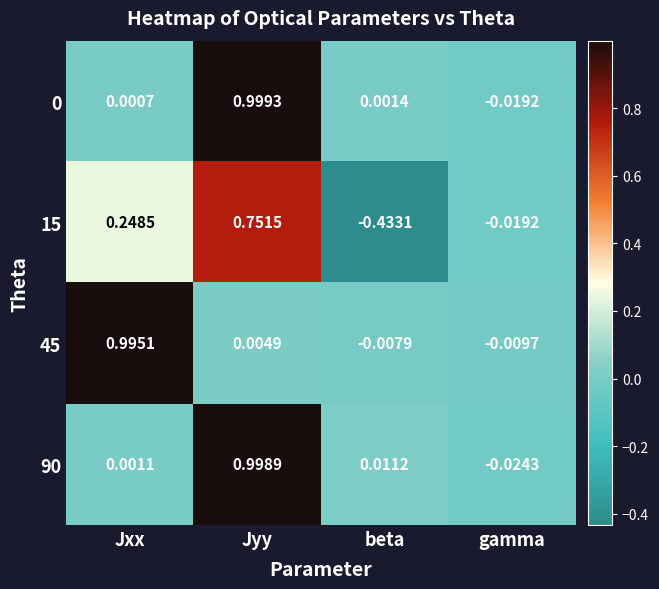

Is the value of 15 at gamma greater than the value of 45 at beta?

No